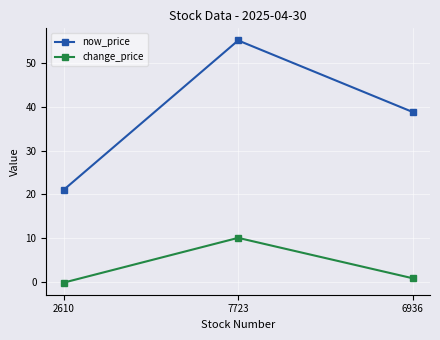

At which label does change_price reach its peak?

7723